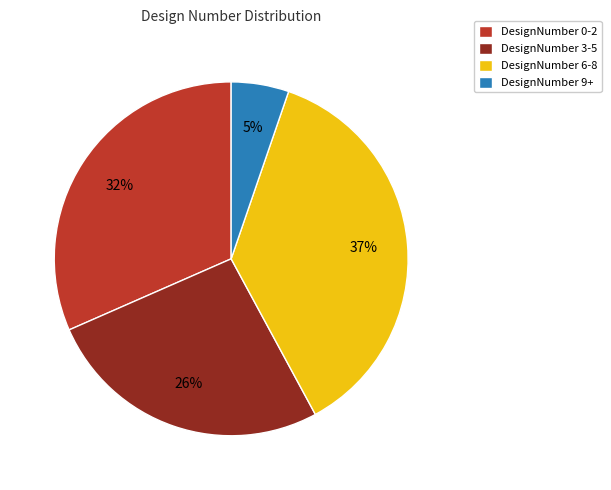

Which has a higher value, DesignNumber 9+ or DesignNumber 0-2?

DesignNumber 0-2